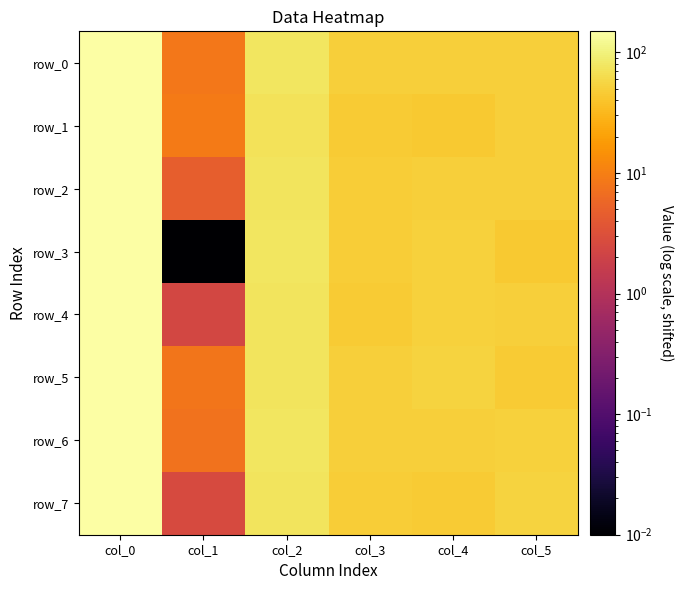

Is the value of row_7 at col_0 greater than the value of row_3 at col_1?

Yes